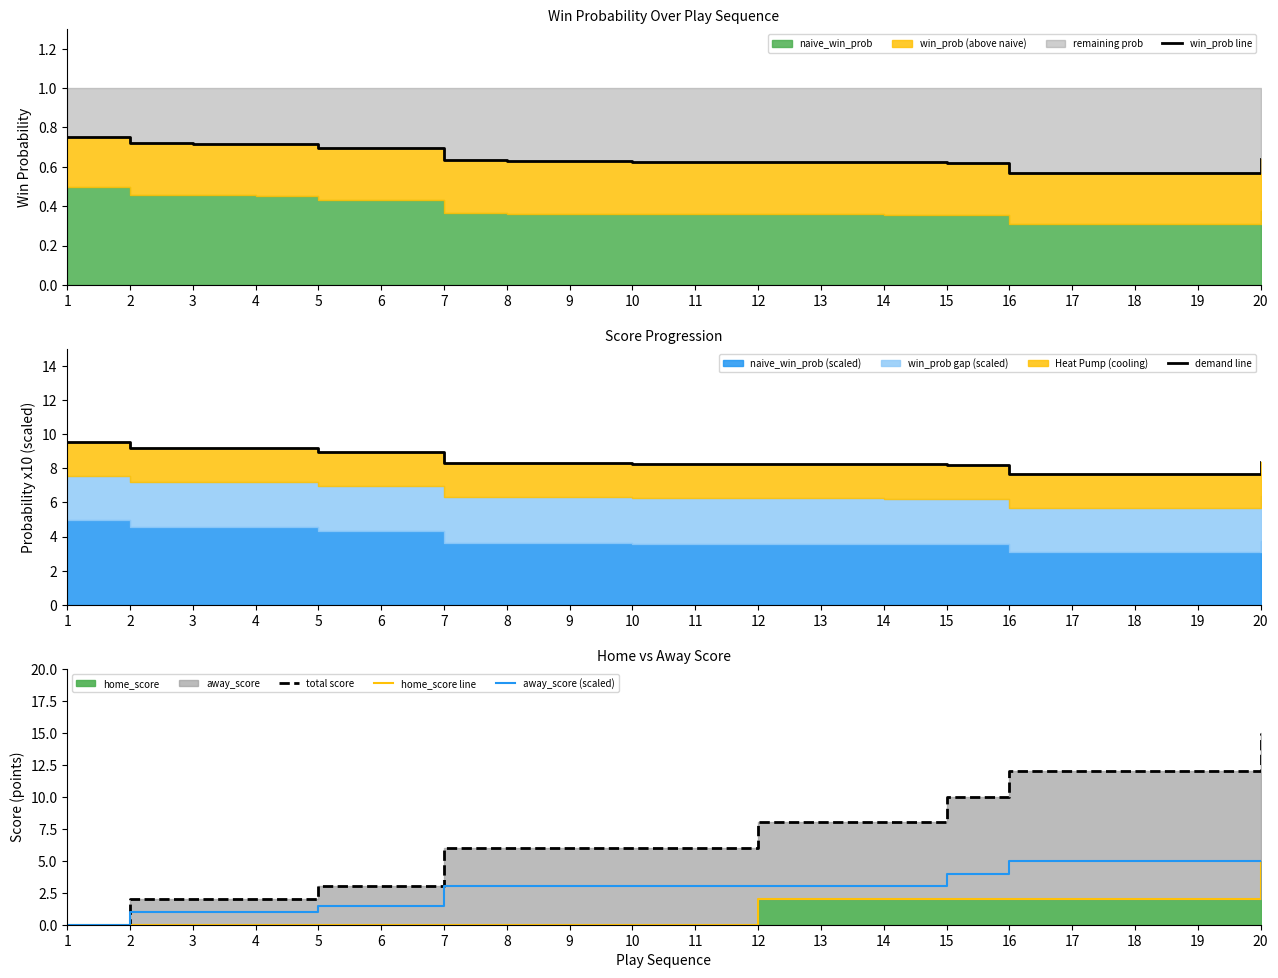

What is the difference between the total score values at 4 and 11?

4.0